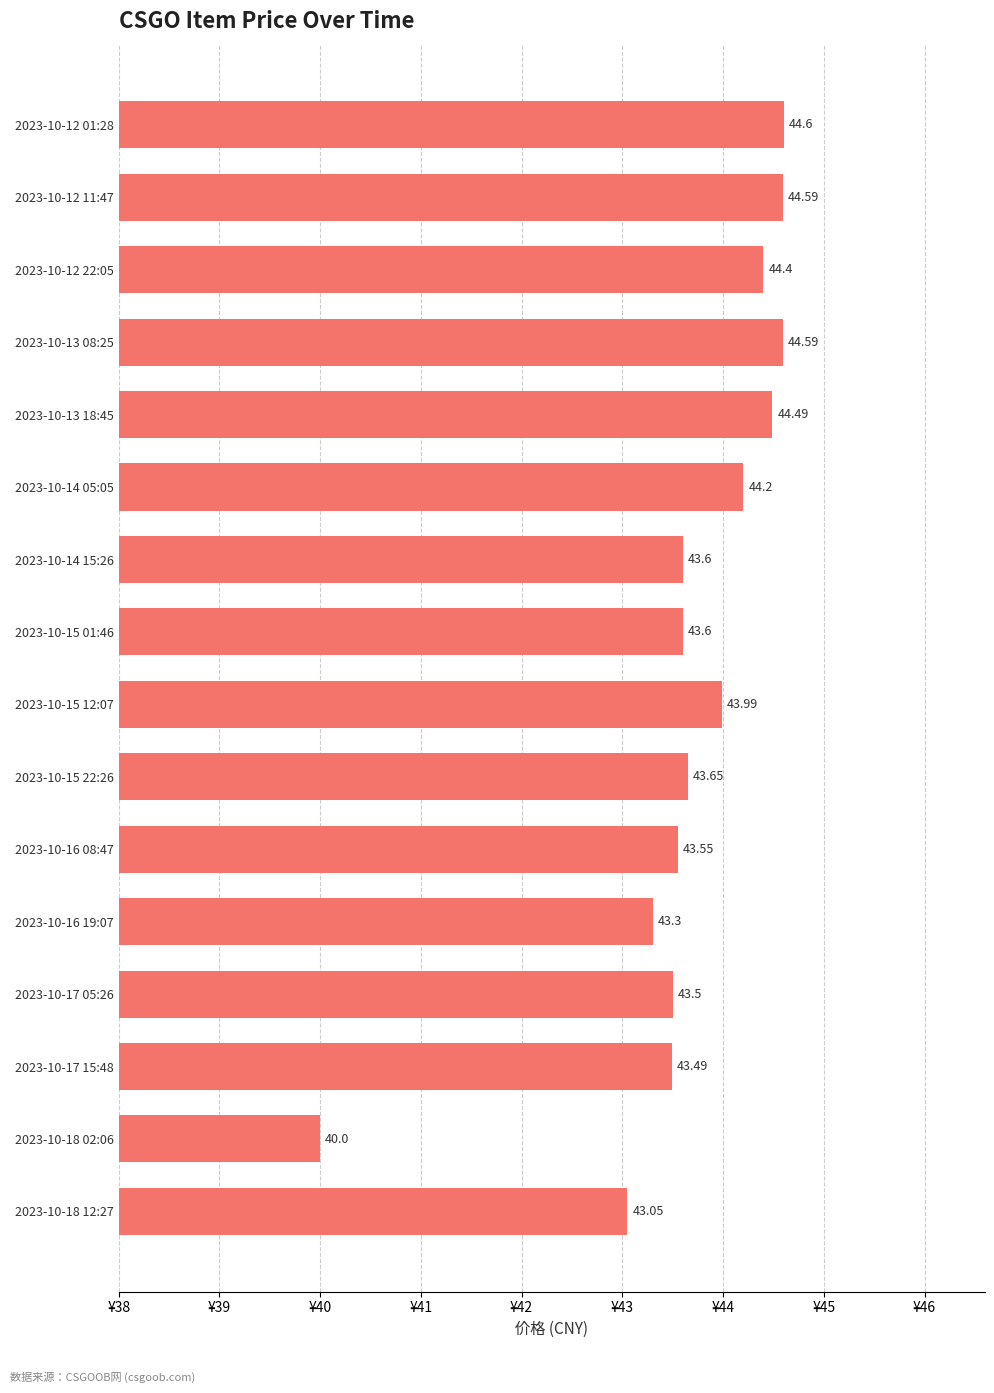

What is the maximum value shown in the chart?

44.6